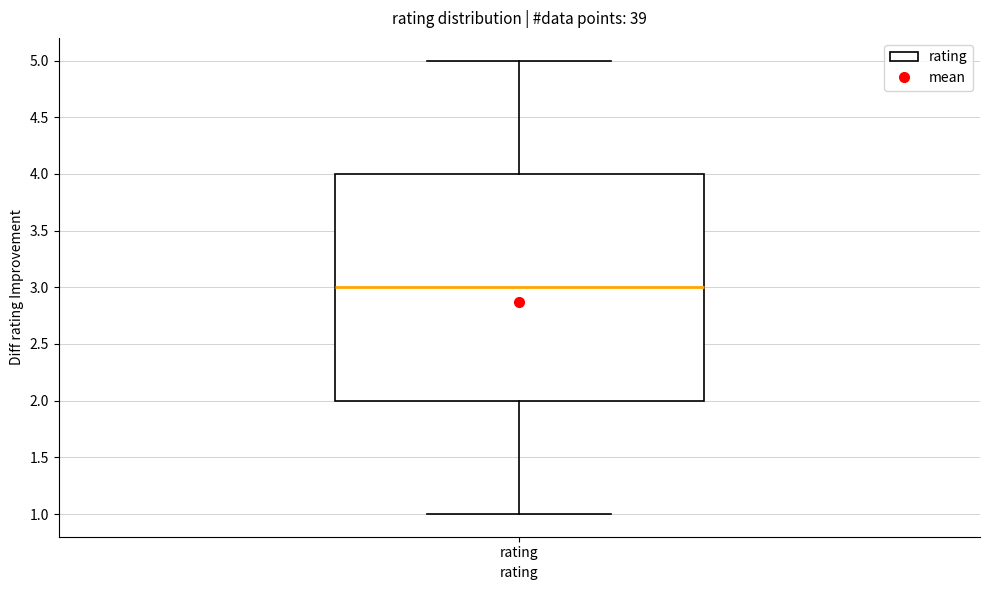

Where is the lower edge of the box for rating on the y-axis? The values are not printed on the chart, so give them approximately, as read against the axis.

2